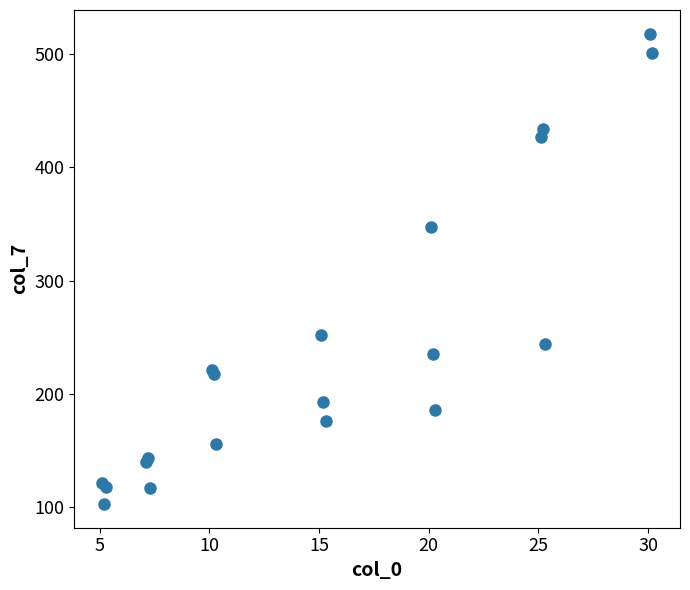

What Y value in the scatter plot is closest to 310?

347.3